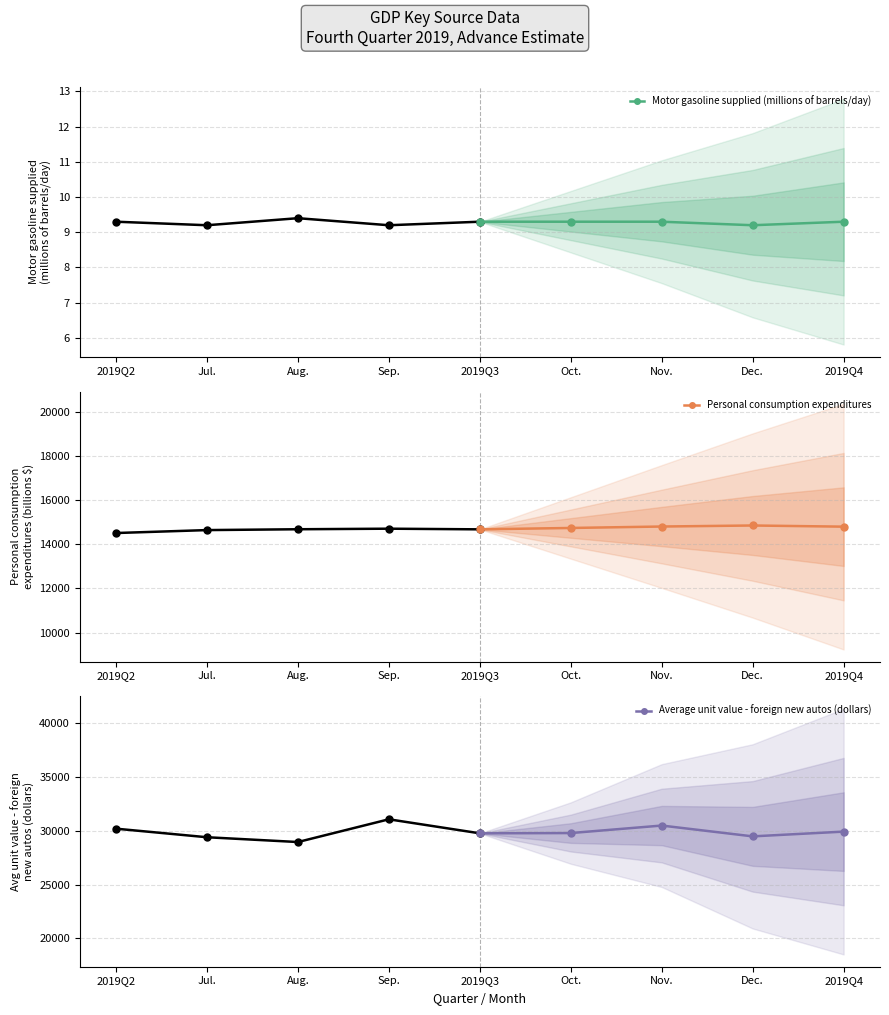

True or false: Personal consumption expenditures and Average unit value - foreign new autos (dollars) intersect in this chart.

False